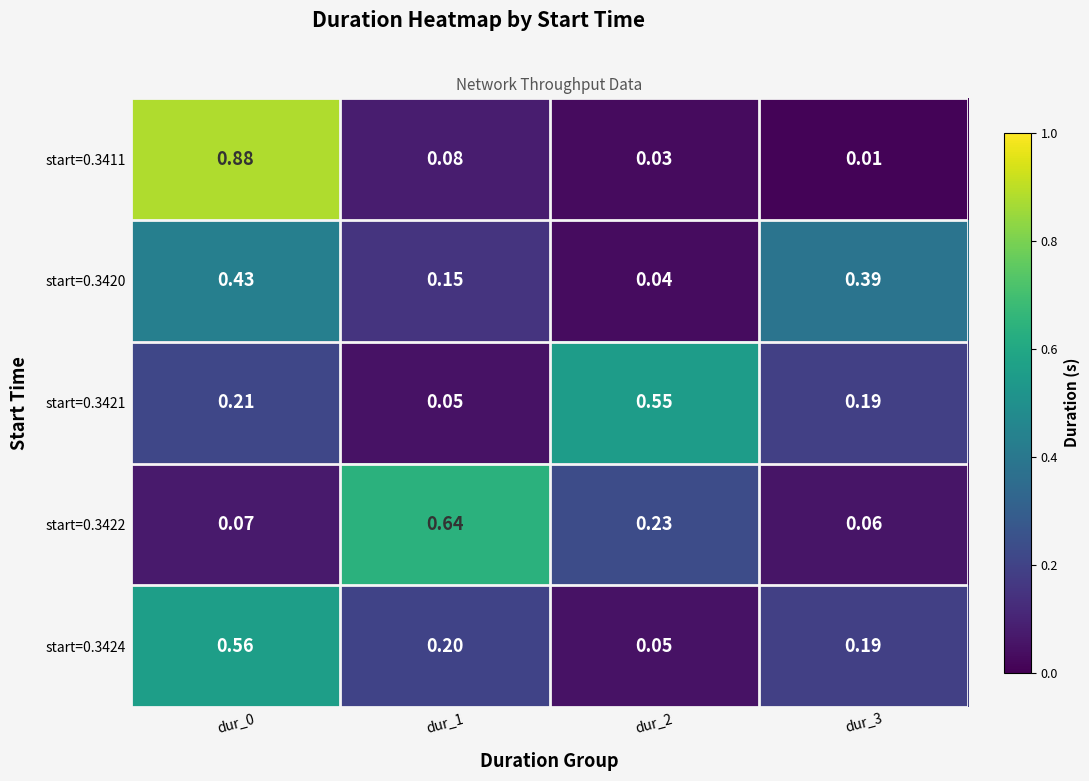

Is the value of start=0.3411 at dur_2 greater than the value of start=0.3421 at dur_2?

No